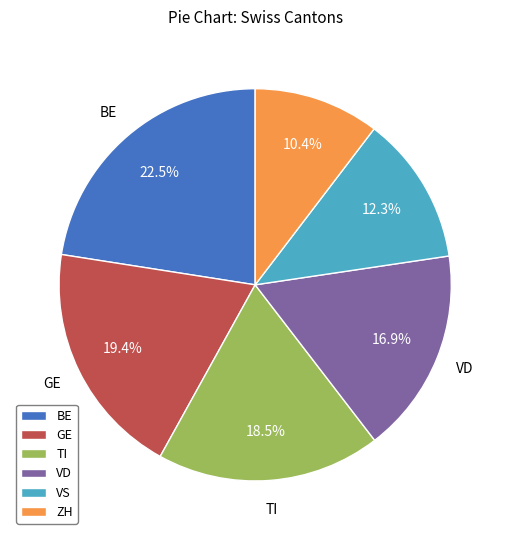

Approximately how many times larger is the value at VD compared to BE?

0.8